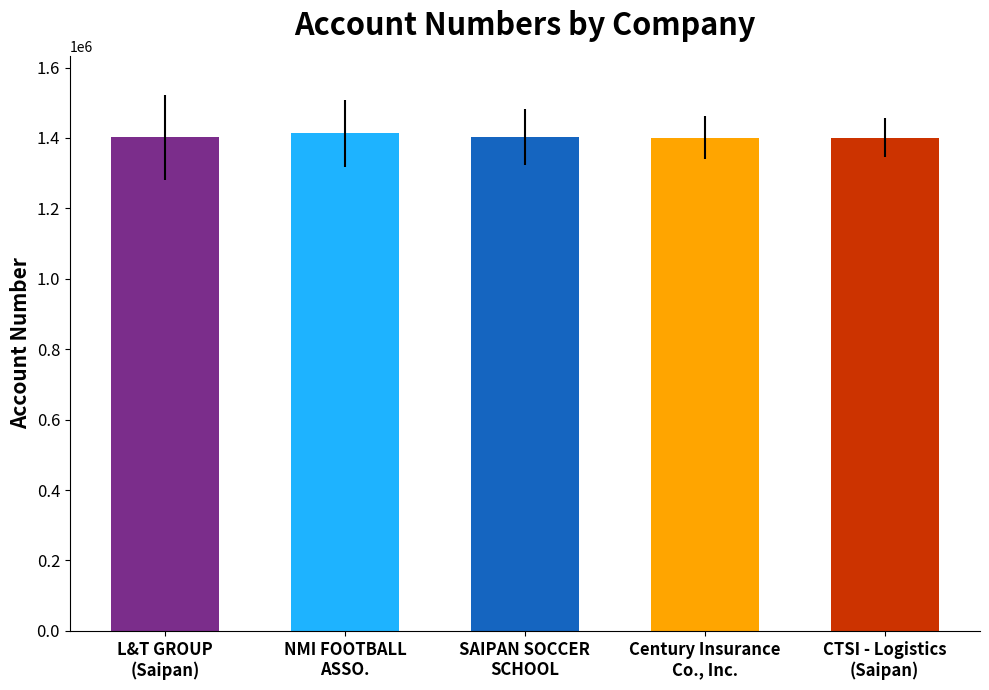

What is the minimum value shown in the chart?

1401179